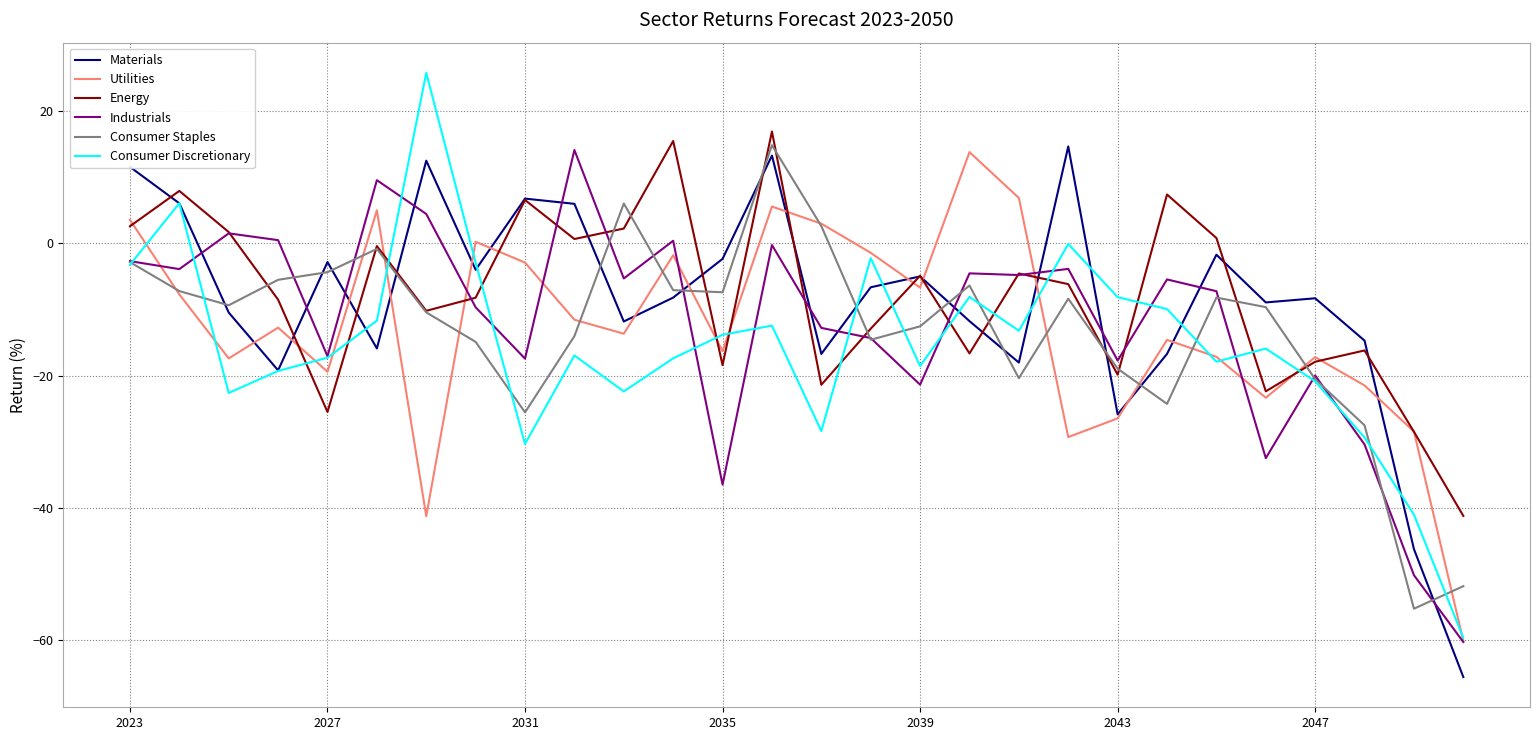

Does the chart display data point markers on the line(s)?

No